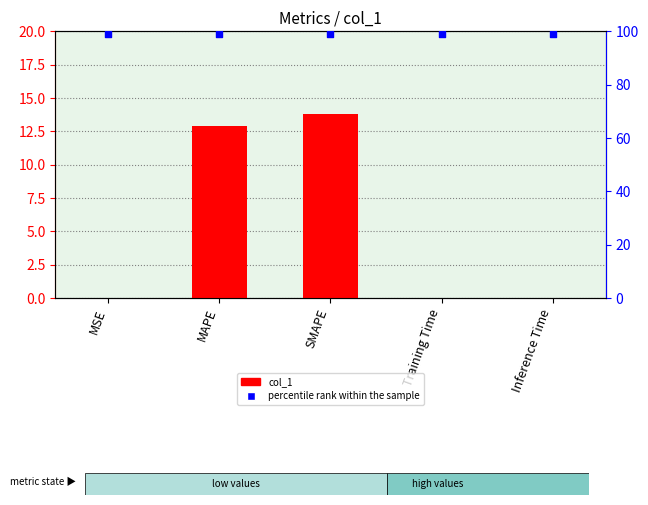

What is the total value across all series at MSE?

99.0